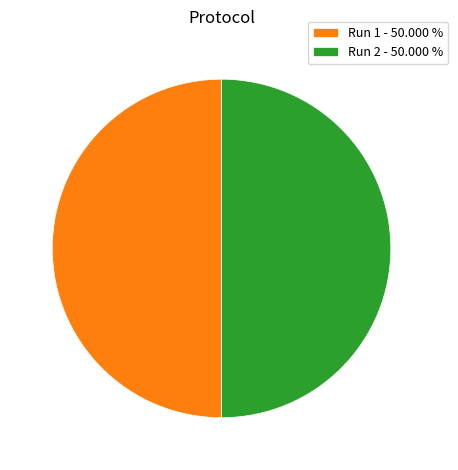

Combined, do Run 1 - 50.000 % and Run 2 - 50.000 % account for over 50%?

Yes